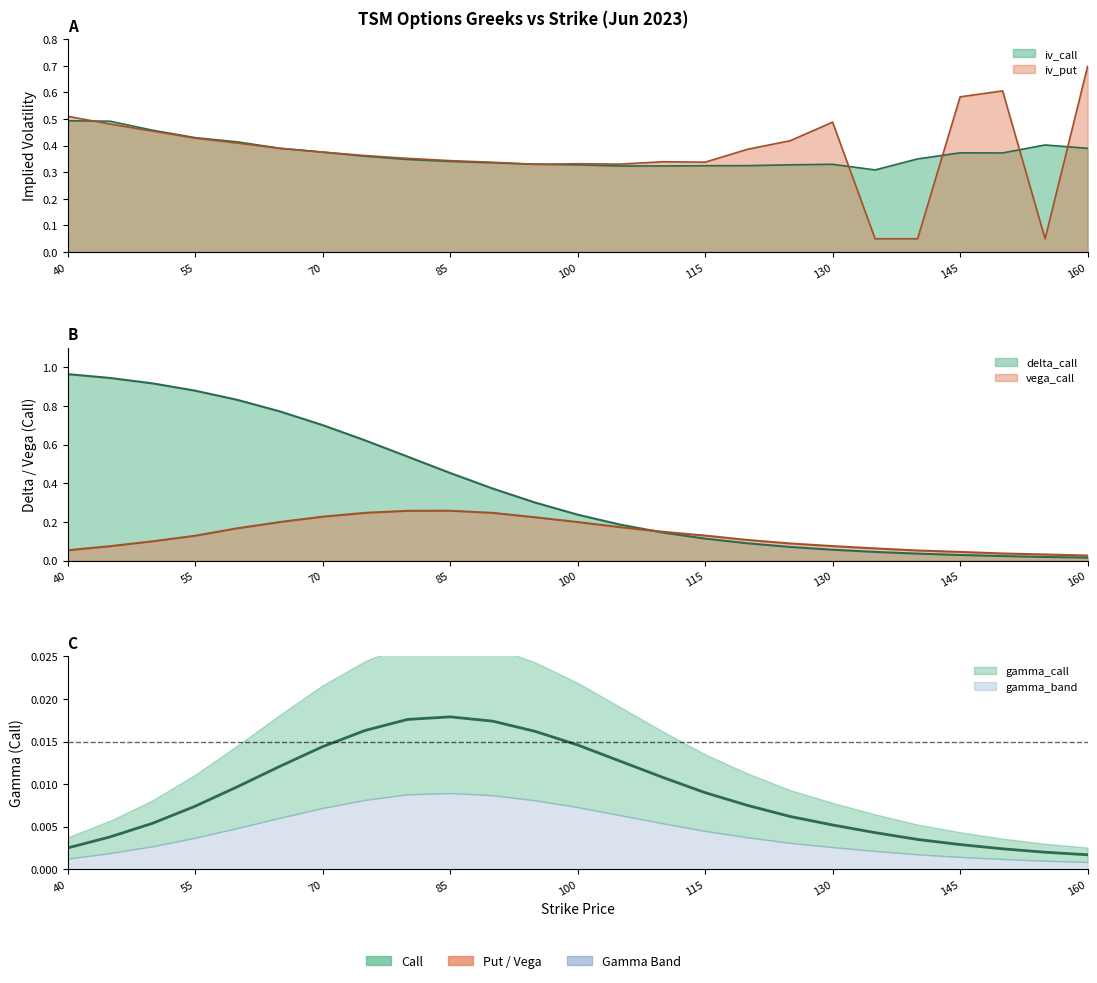

Between 120 and 160, which is larger?

160